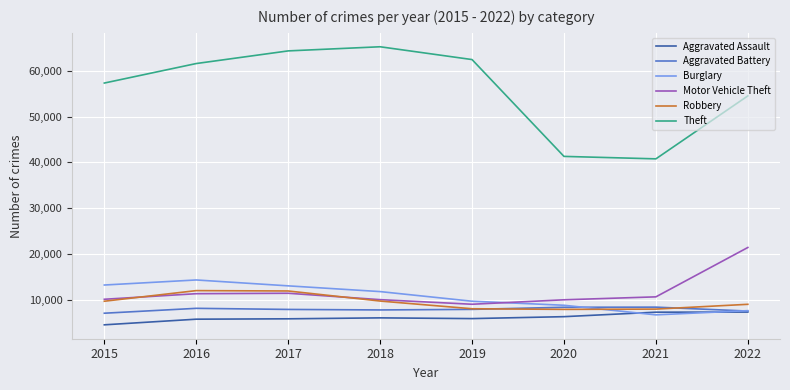

List the labels in order of Theft value, largest first.

2018, 2017, 2019, 2016, 2015, 2022, 2020, 2021